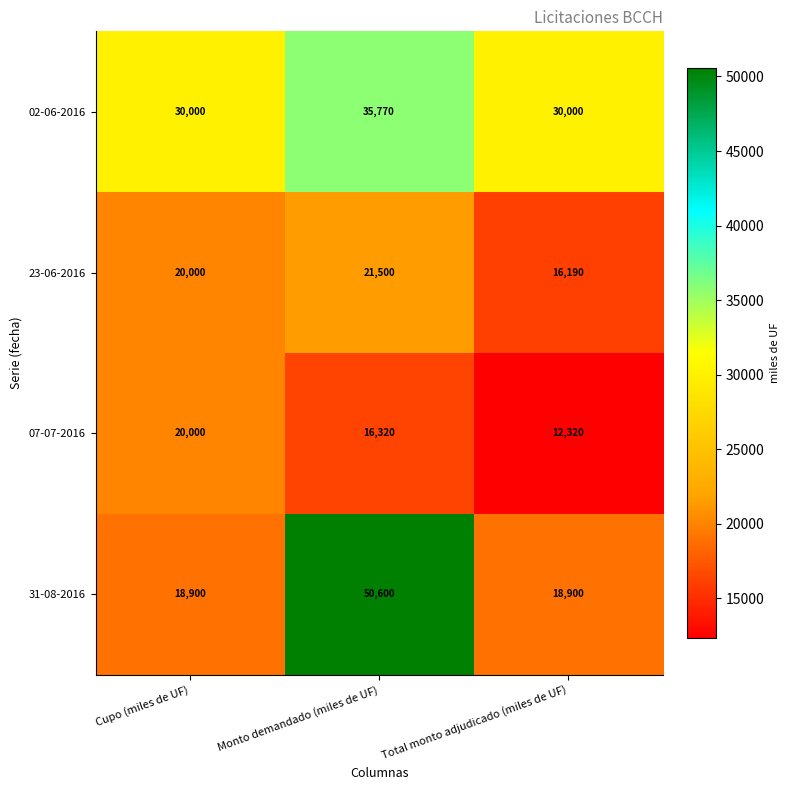

Reading left to right, list all the values displayed in this chart.

02-06-2016: Cupo (miles de UF)=30000	Monto demandado (miles de UF)=35770	Total monto adjudicado (miles de UF)=30000
23-06-2016: Cupo (miles de UF)=20000	Monto demandado (miles de UF)=21500	Total monto adjudicado (miles de UF)=16190
07-07-2016: Cupo (miles de UF)=20000	Monto demandado (miles de UF)=16320	Total monto adjudicado (miles de UF)=12320
31-08-2016: Cupo (miles de UF)=18900	Monto demandado (miles de UF)=50600	Total monto adjudicado (miles de UF)=18900